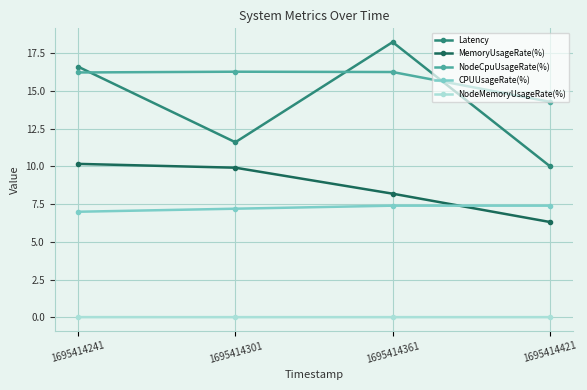

True or false: Latency has more than 2 interior local peaks.

False